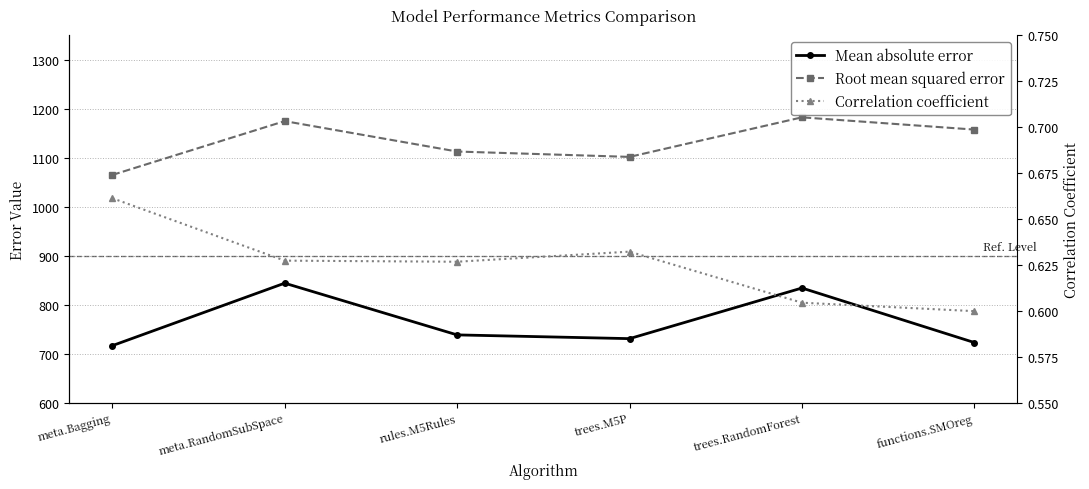

Where is Root mean squared error nearest to the value 1123?

rules.M5Rules